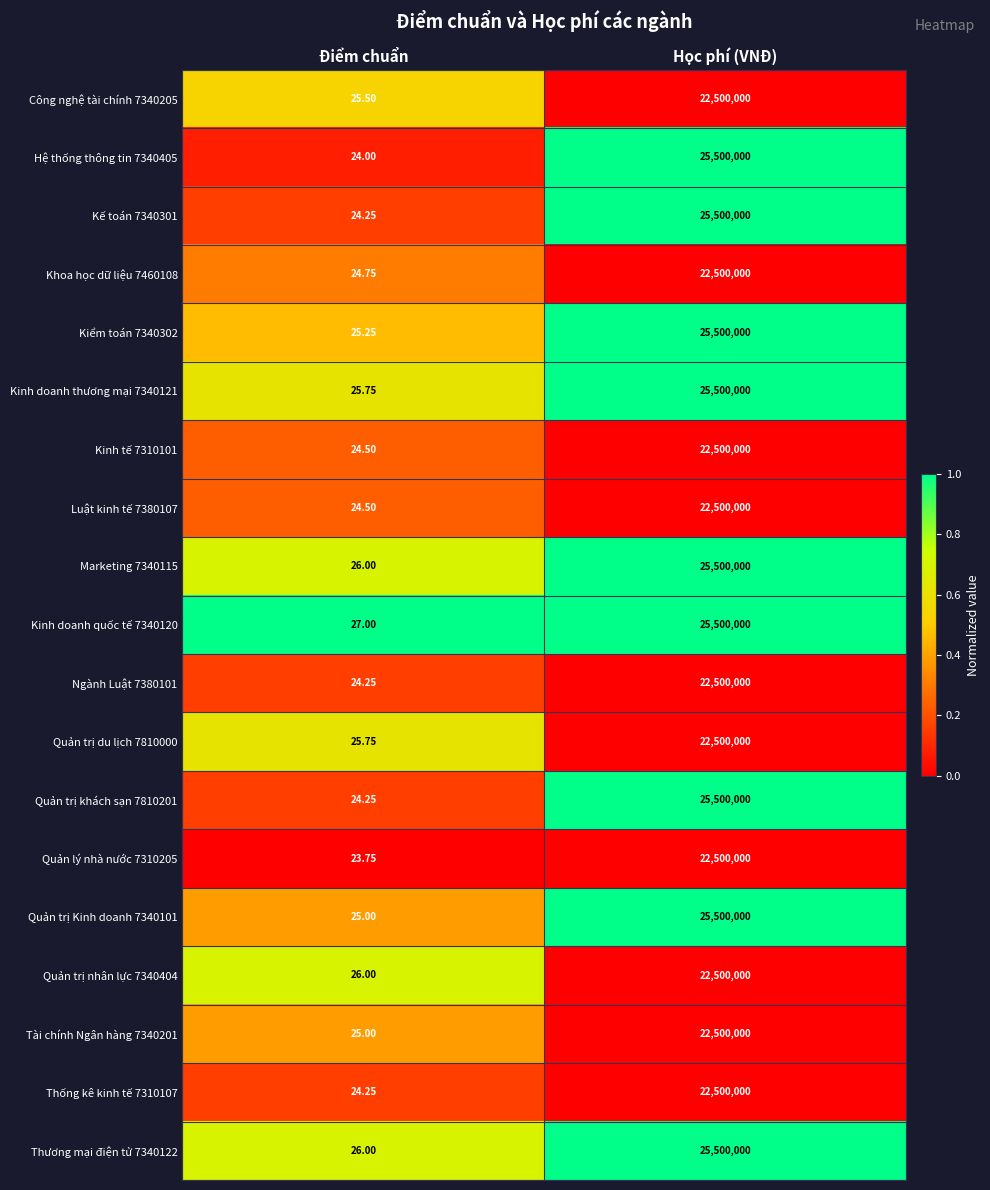

At which label does Kinh doanh quốc tế 7340120 reach its peak?

Học phí (VNĐ)